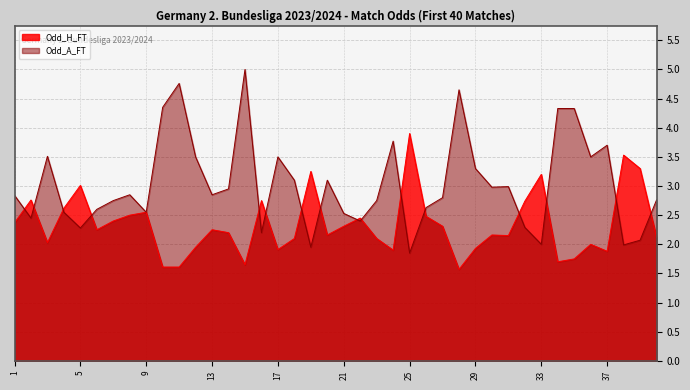

List the series in order of their overall mean, lowest first.

Odd_H_FT, Odd_A_FT